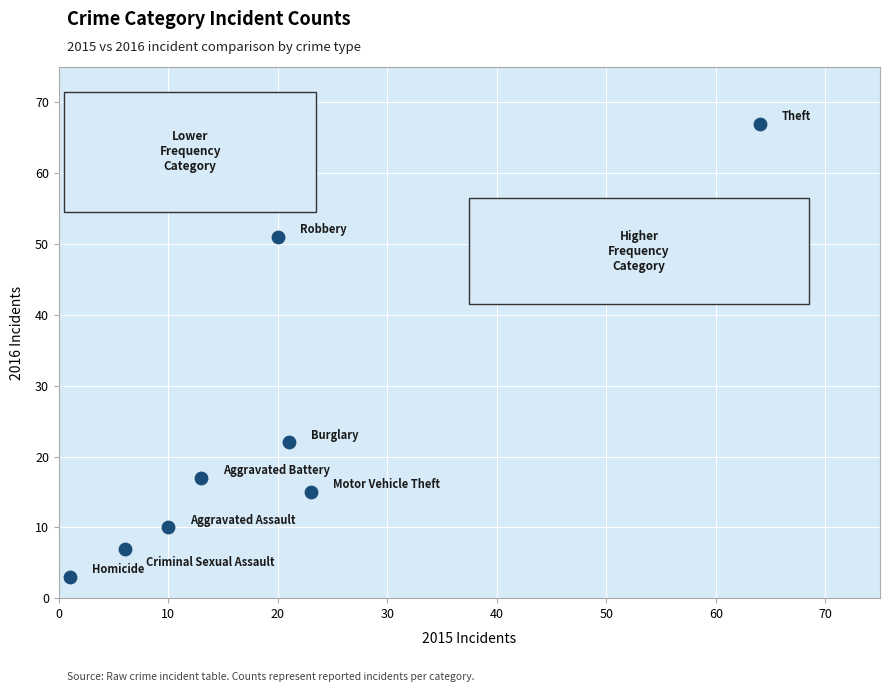

What is the range of X values (max minus min)?

63